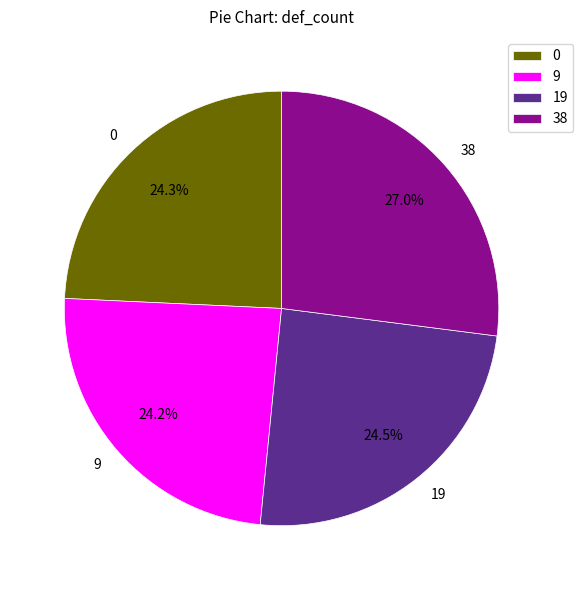

How much of the chart is everything except 38?

73.0%